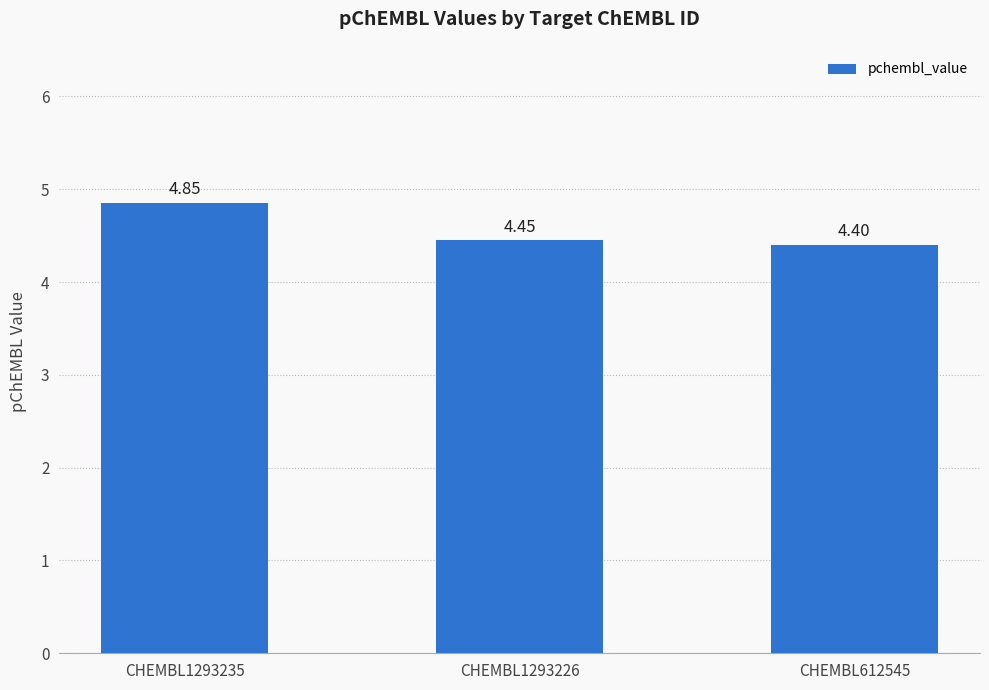

The value at CHEMBL1293235 is 1.1. True or false?

False